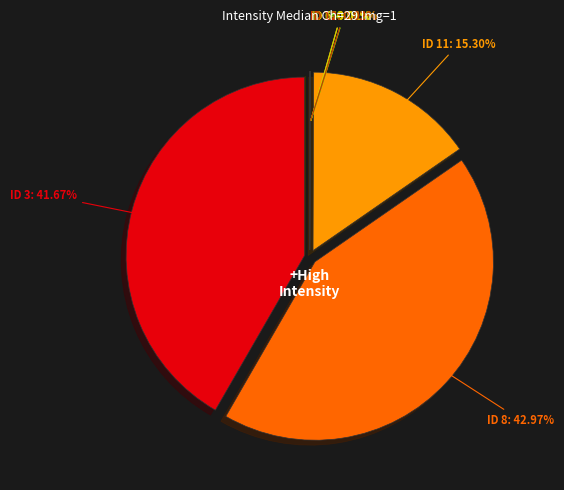

Which category has the biggest portion of the pie?

ID 8